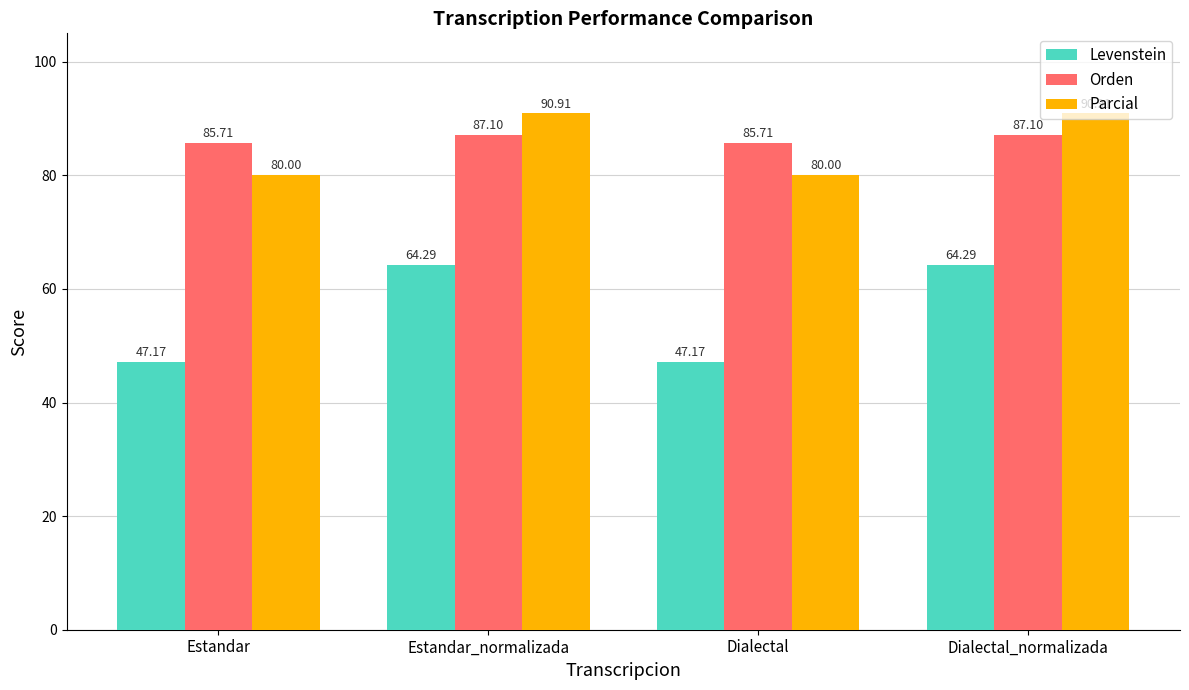

What is the spread (max minus min) of values at Estandar_normalizada?

26.6